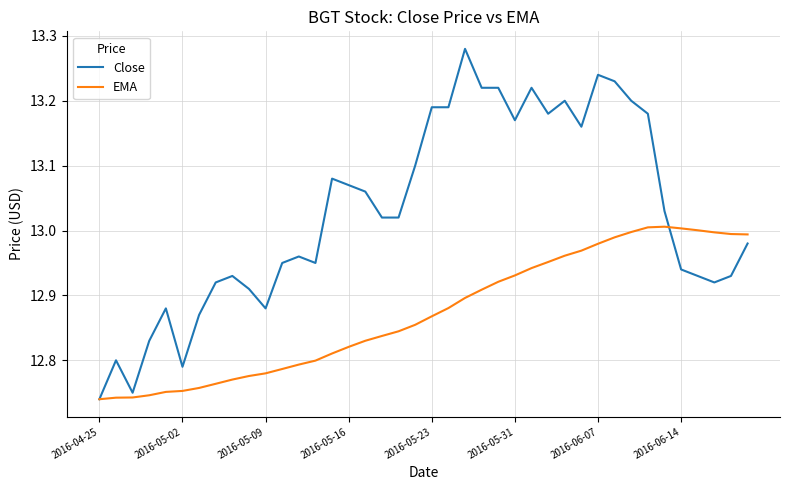

Which series has the largest range (max minus min)?

Close